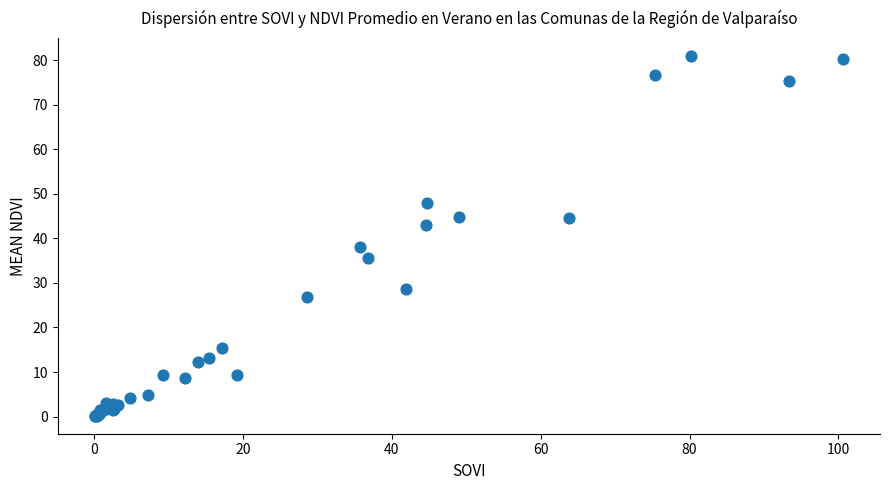

What Y value in the scatter plot is closest to 40?

38.0